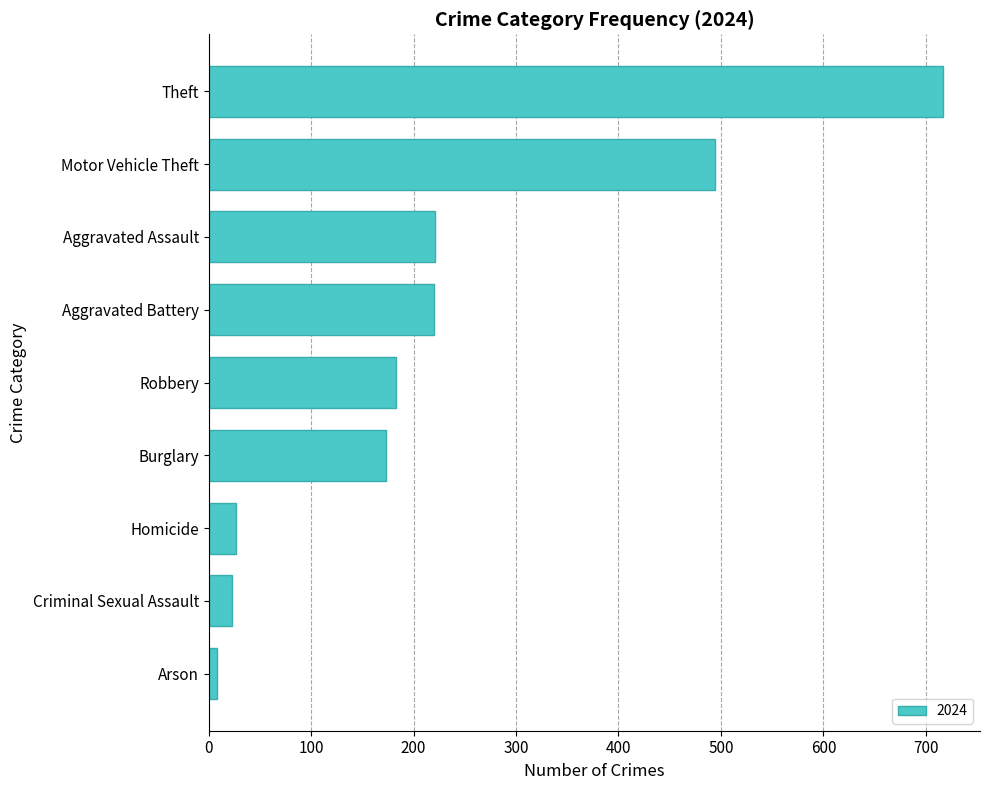

The value at Aggravated Battery is 220. True or false?

True